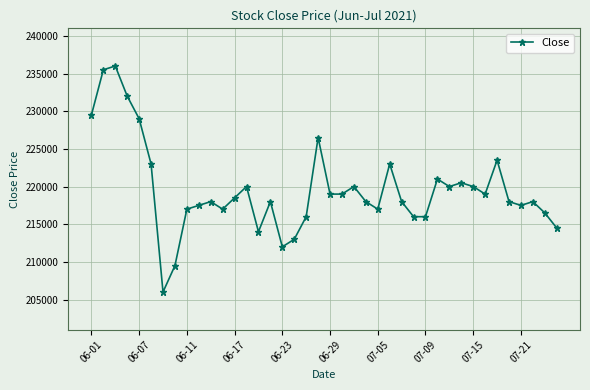

What is the difference between the second highest and minimum values?

29500